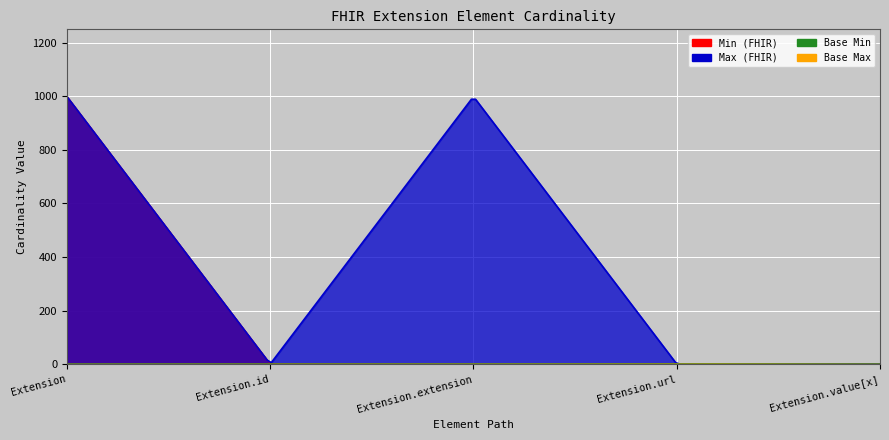

What is the sum of all Base Max_numeric values?

2001